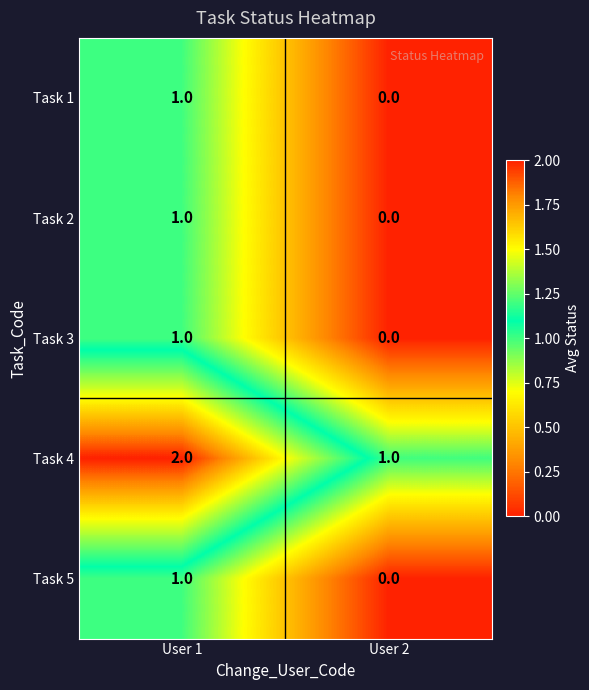

Where is Task 2 nearest to the value 0?

User 2